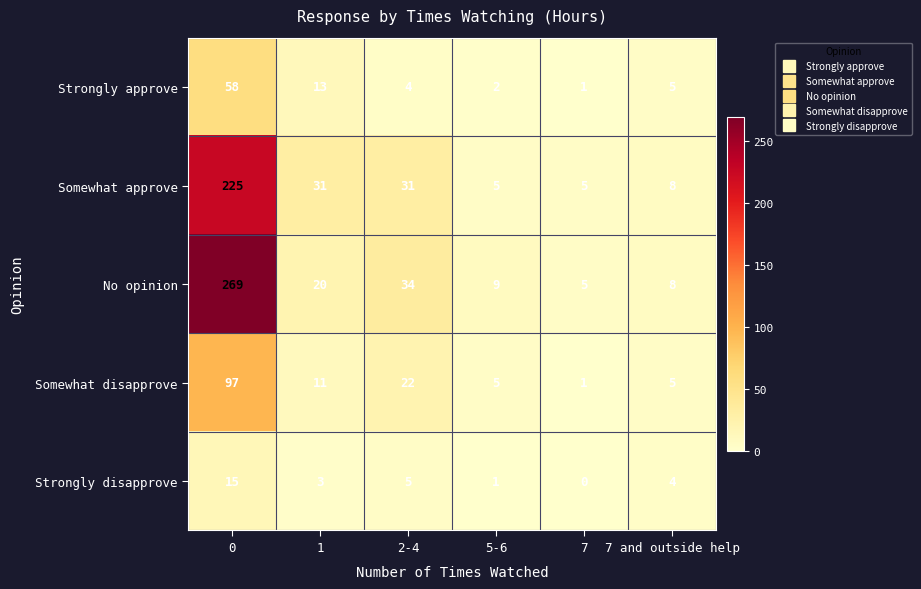

Which series has the largest total across all categories?

No opinion